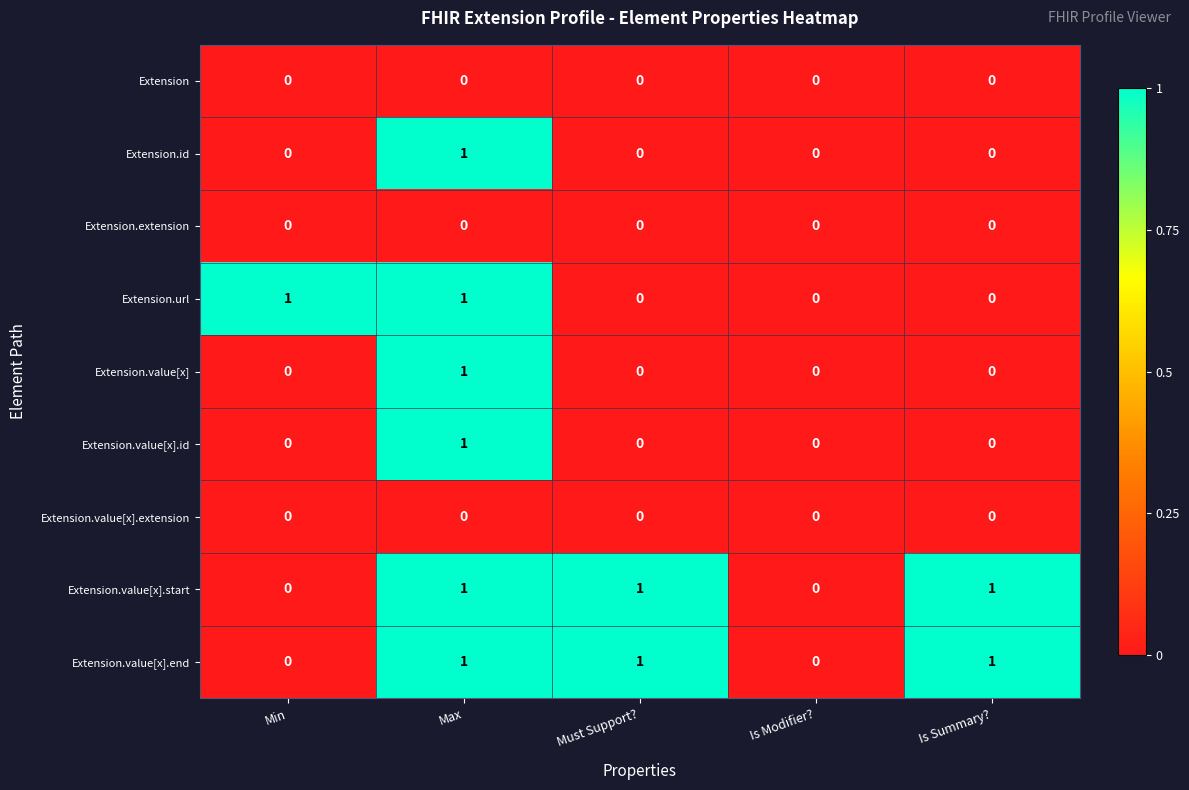

Count the number of categories in the chart.

5